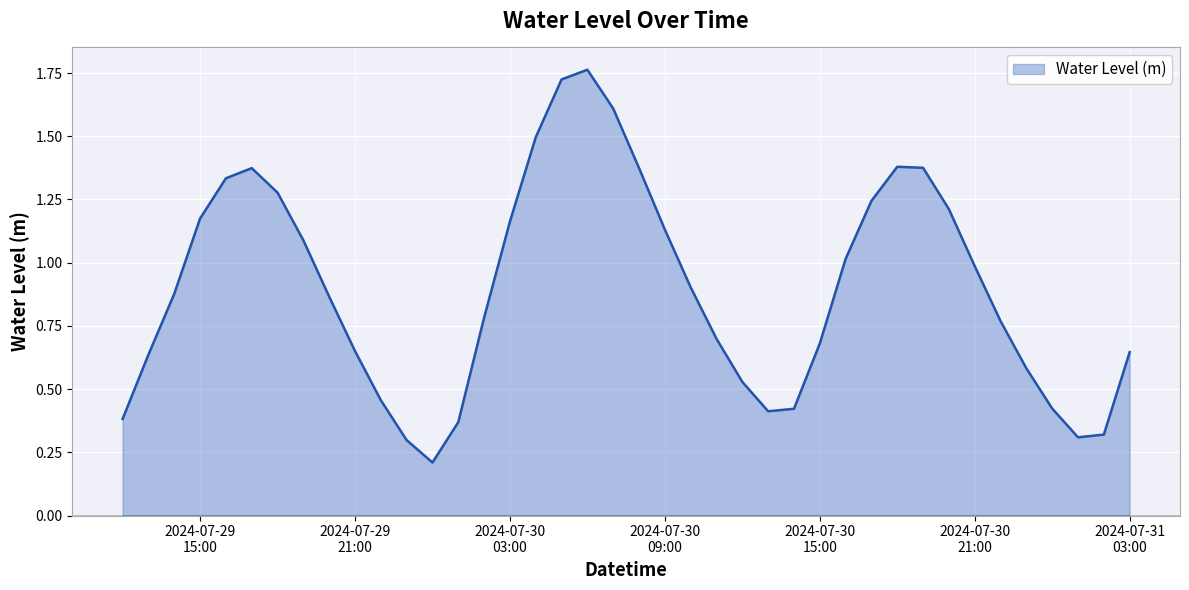

What is the difference between the maximum and minimum values?

1.6